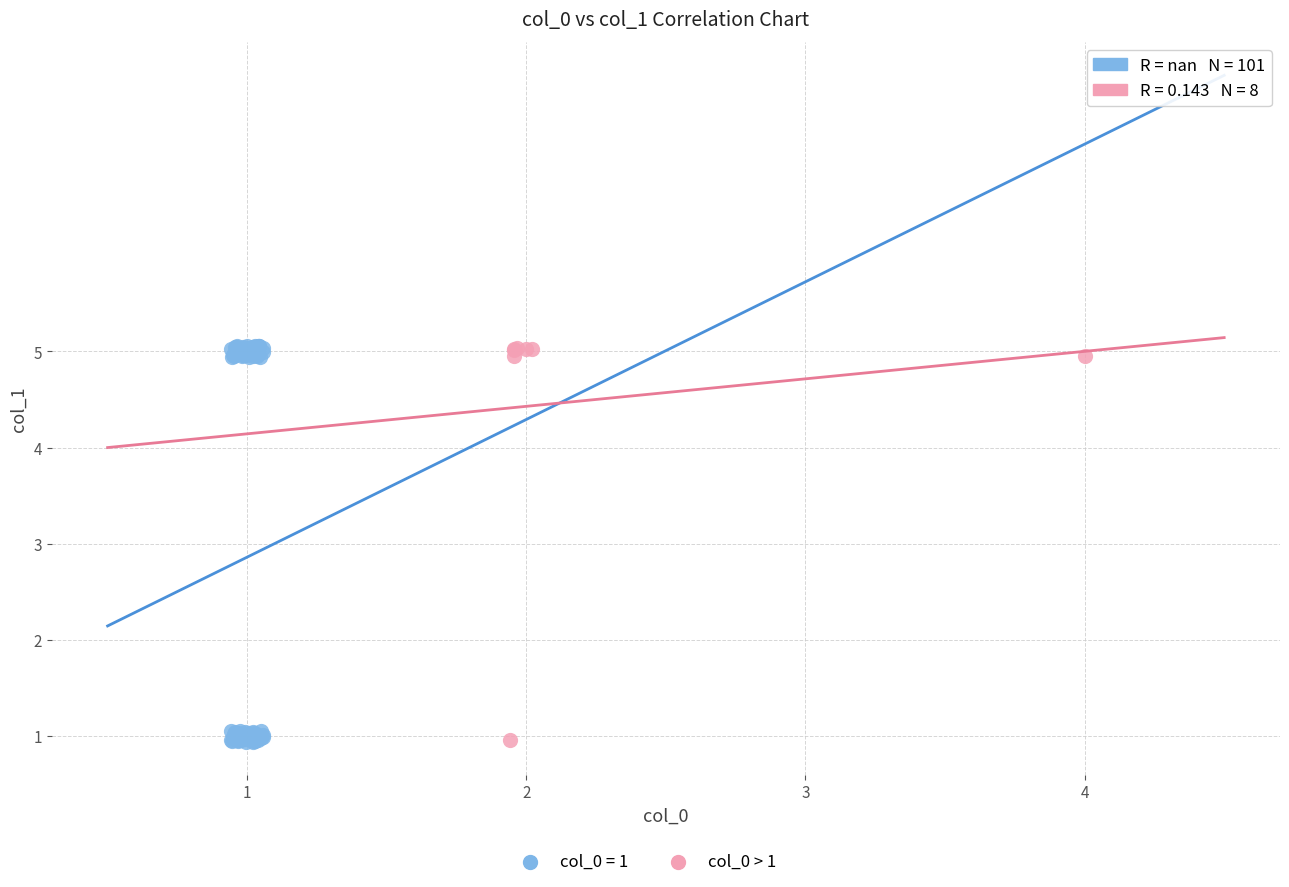

Which series has the widest spread of Y values?

col_0 = 1